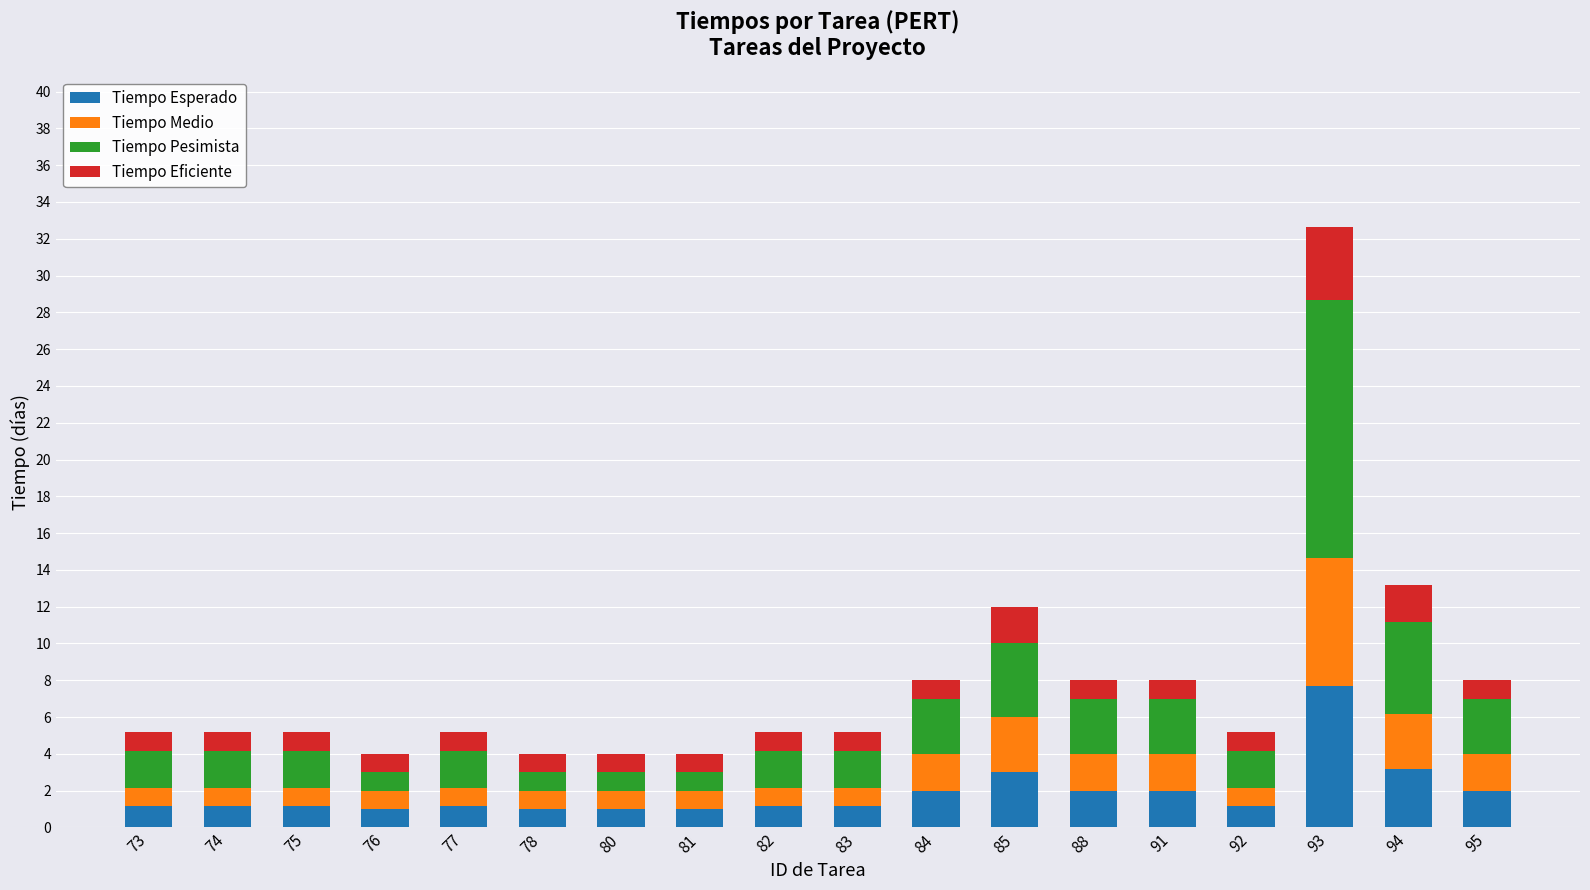

At which category is the sum across all series the highest?

93